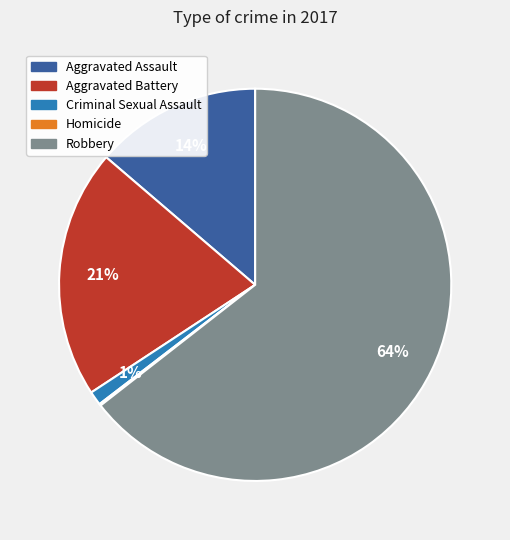

Which has a higher value, Criminal Sexual Assault or Robbery?

Robbery